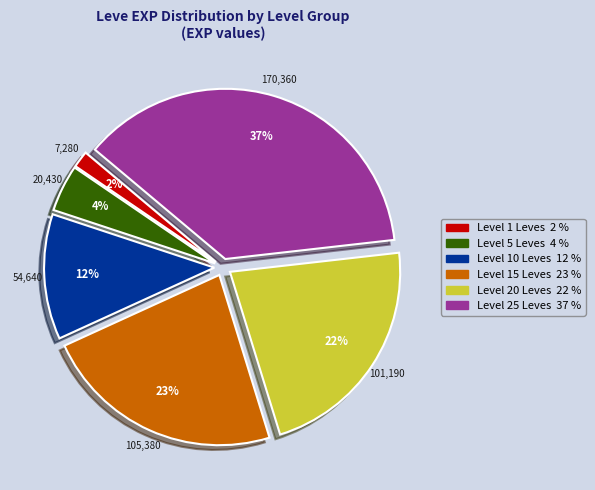

Is there any slice that represents more than half of the pie?

No